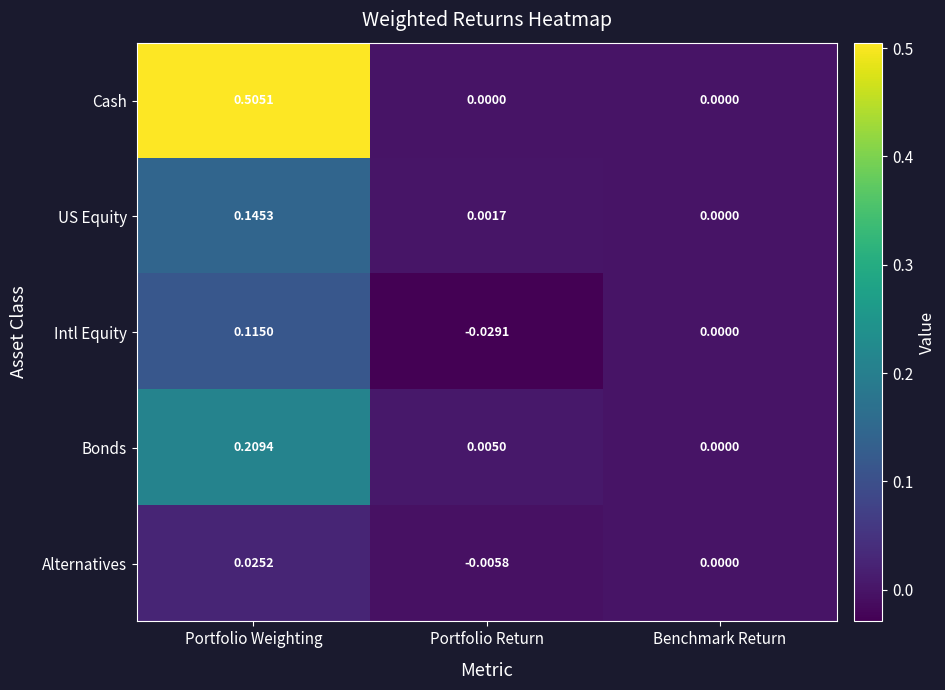

Which category has the lowest value in the Bonds series?

Benchmark Return